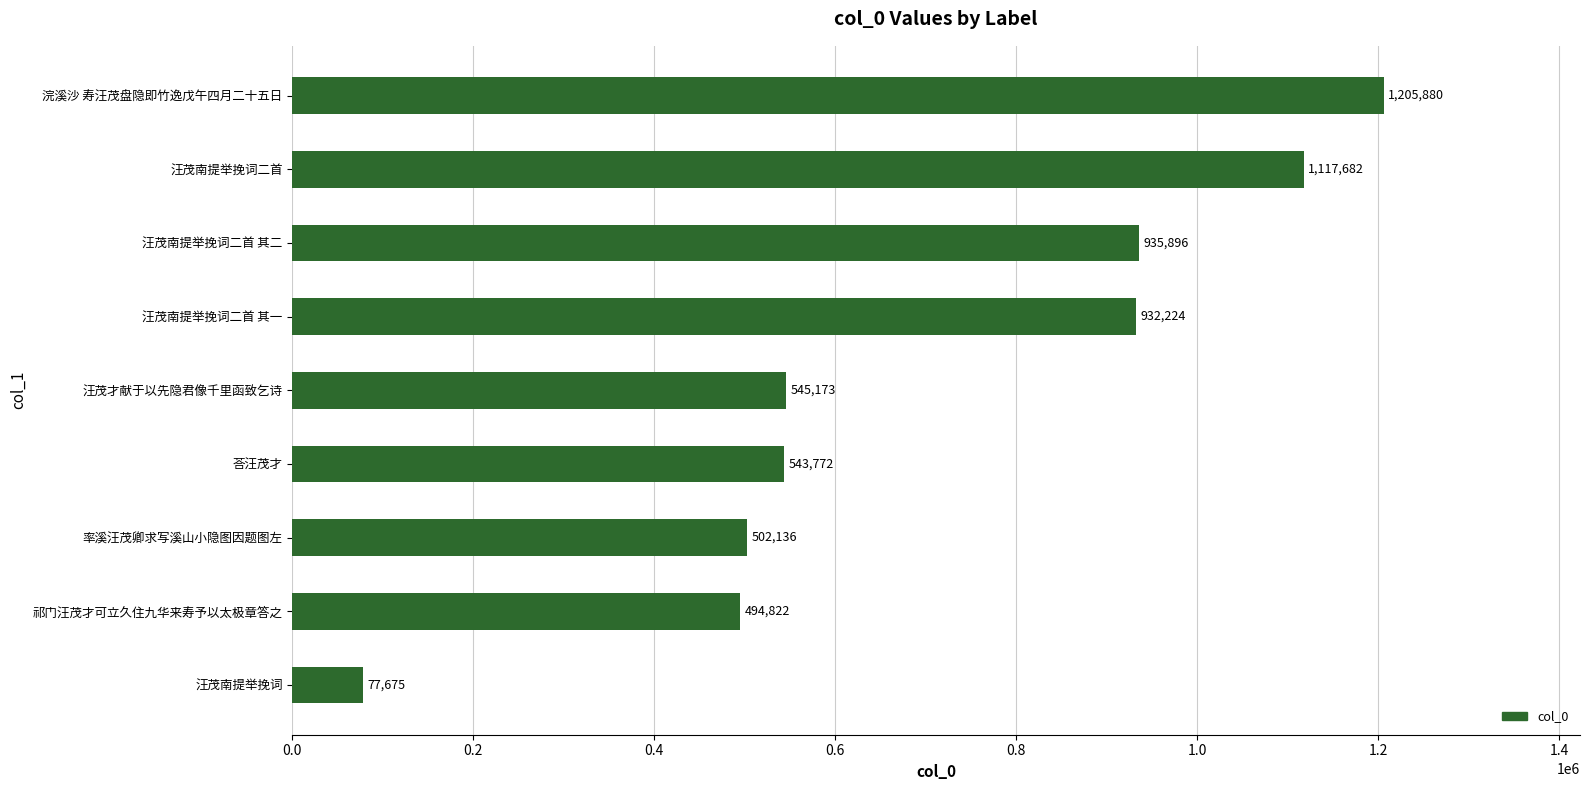

At which label is the value closest to 641777?

汪茂才献于以先隐君像千里函致乞诗